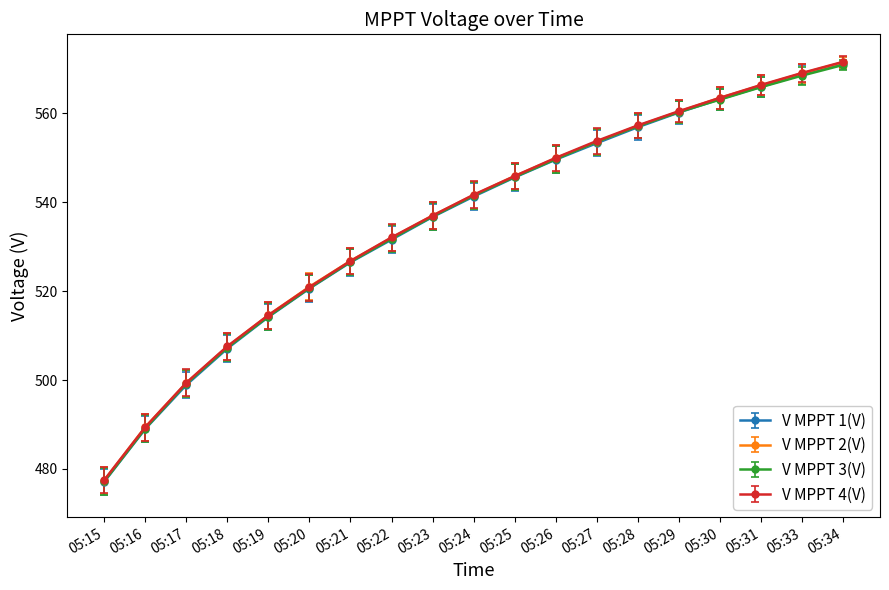

What is the total value across all series at 05:31?

2264.6